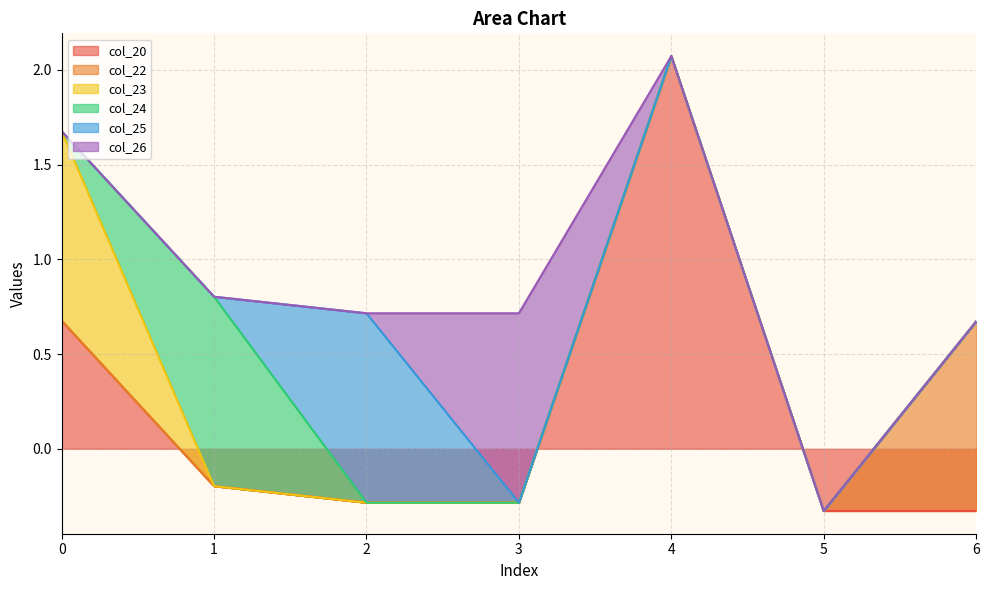

What are all the series names shown in the legend?

col_20, col_22, col_23, col_24, col_25, col_26